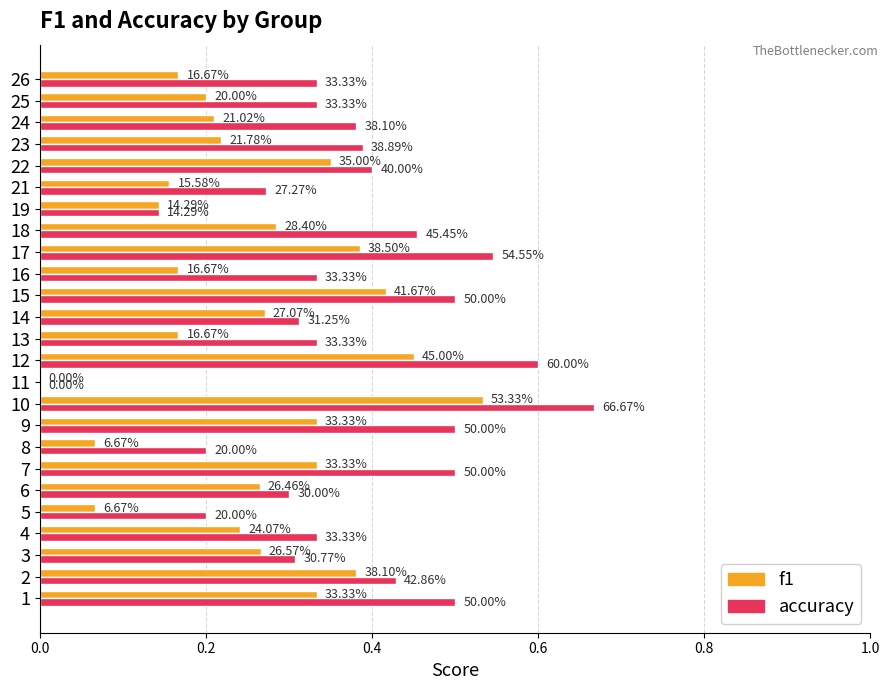

At 9, list the series in order from smallest to largest.

f1, accuracy